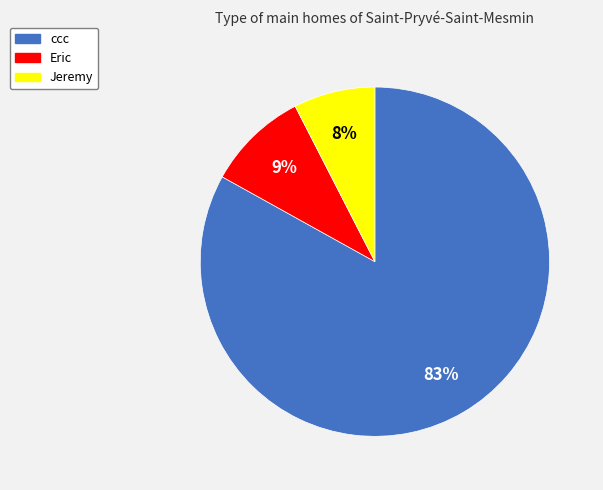

To the nearest percent, what portion does ccc represent?

83%